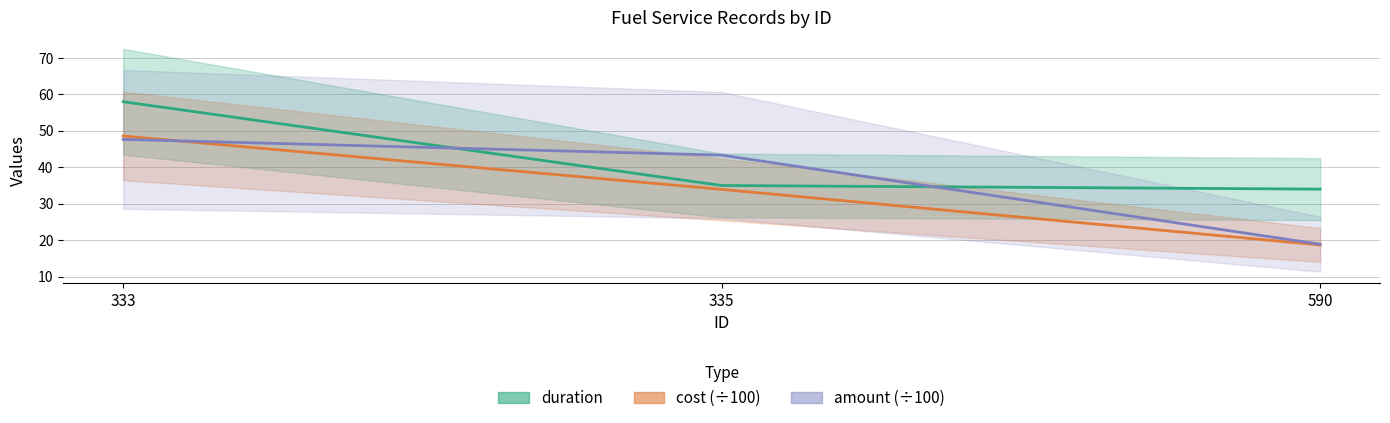

The value of cost (÷100) at 335 is 33.9. True or false?

True